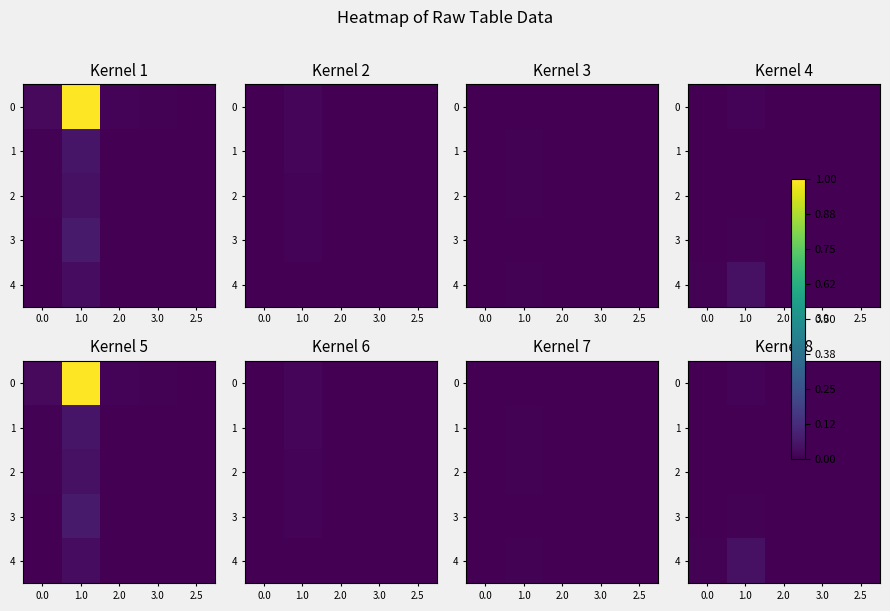

The 4 series shows 0.0 at 1.0. True or false?

True